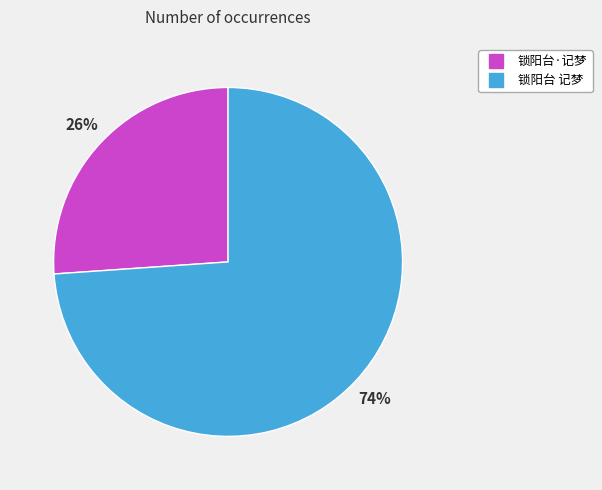

To the nearest percent, what portion does 锁阳台·记梦 represent?

26%